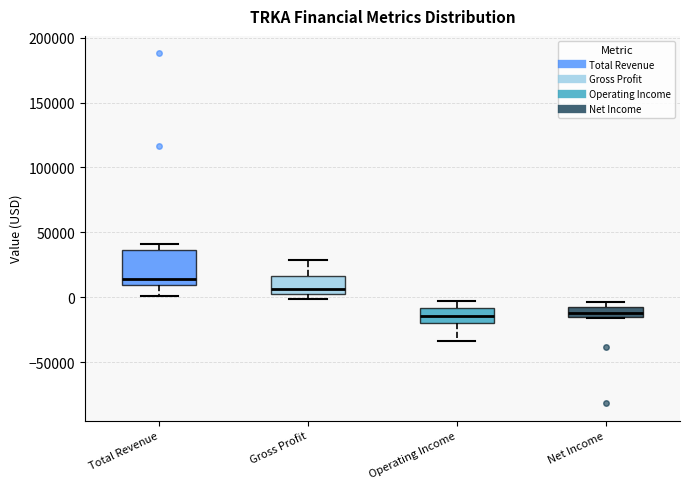

Which box is the tallest, from its lower edge to its upper edge?

Total Revenue